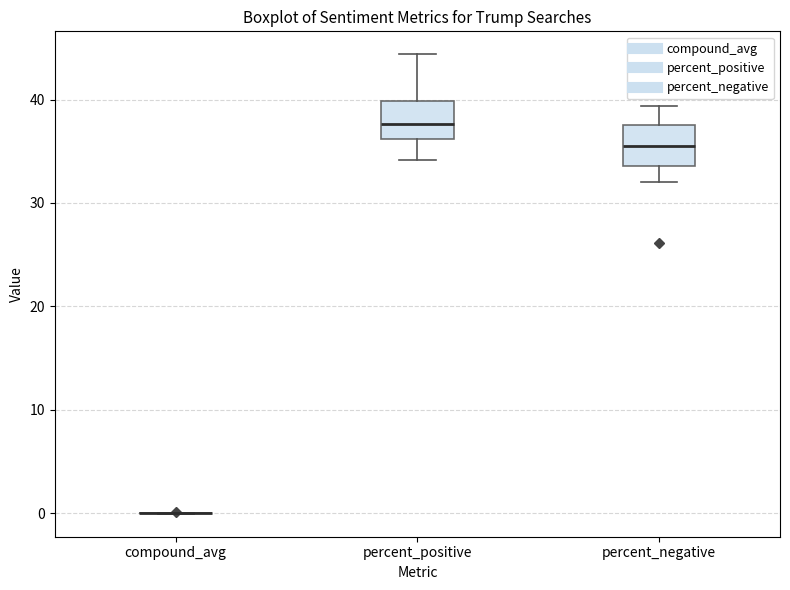

Reading left to right, read every box against the y-axis: the position of its median line, the range the box covers, and the ends of its whiskers. The values are not printed on the chart, so give them approximately, as read against the axis.

compound_avg: box collapsed to a line at 0, whiskers 0 to 0
percent_positive: median 38, box 36 to 40, whiskers 34 to 44
percent_negative: median 35, box 34 to 38, whiskers 32 to 39